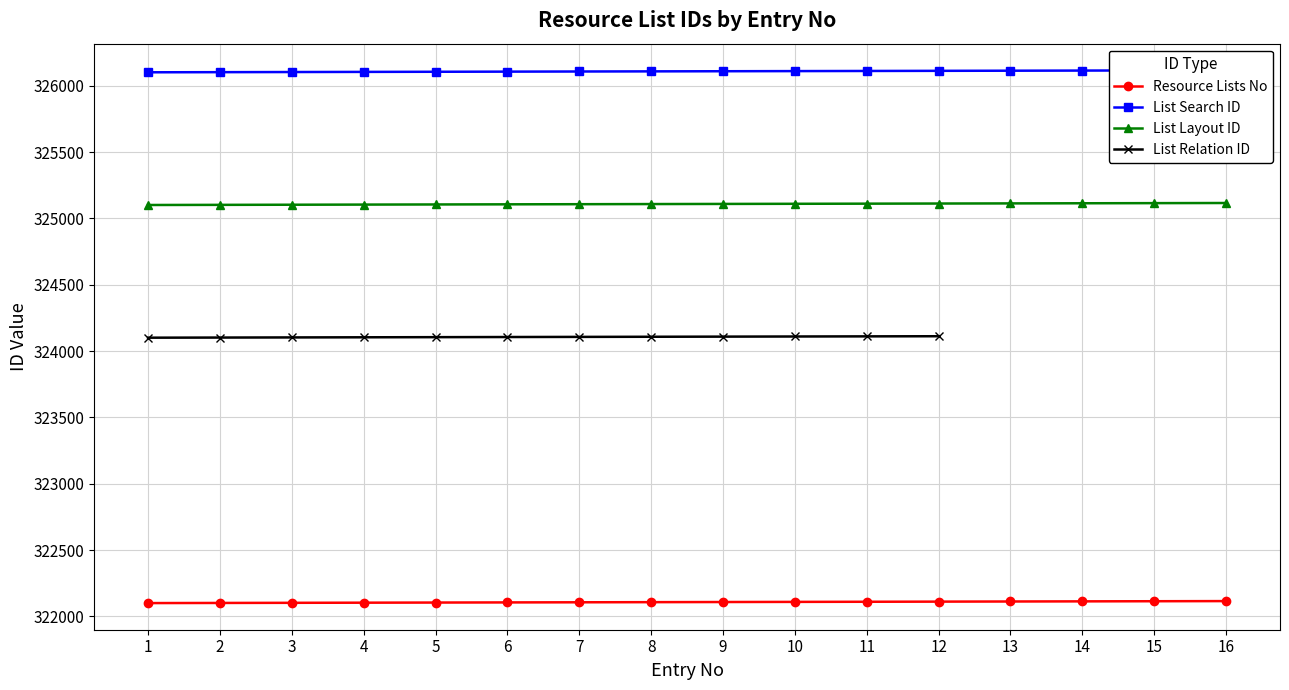

Does the chart have visible grid lines?

Yes